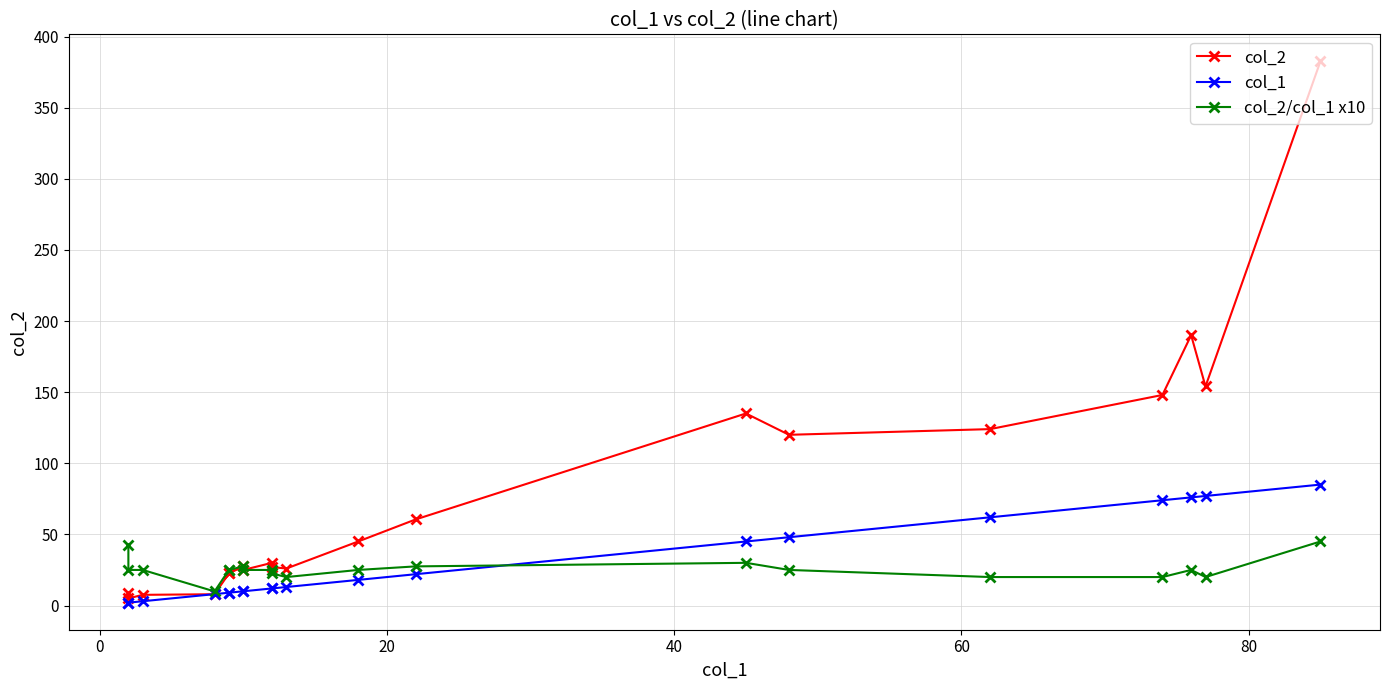

What is the minimum value shown in the chart?

2.0